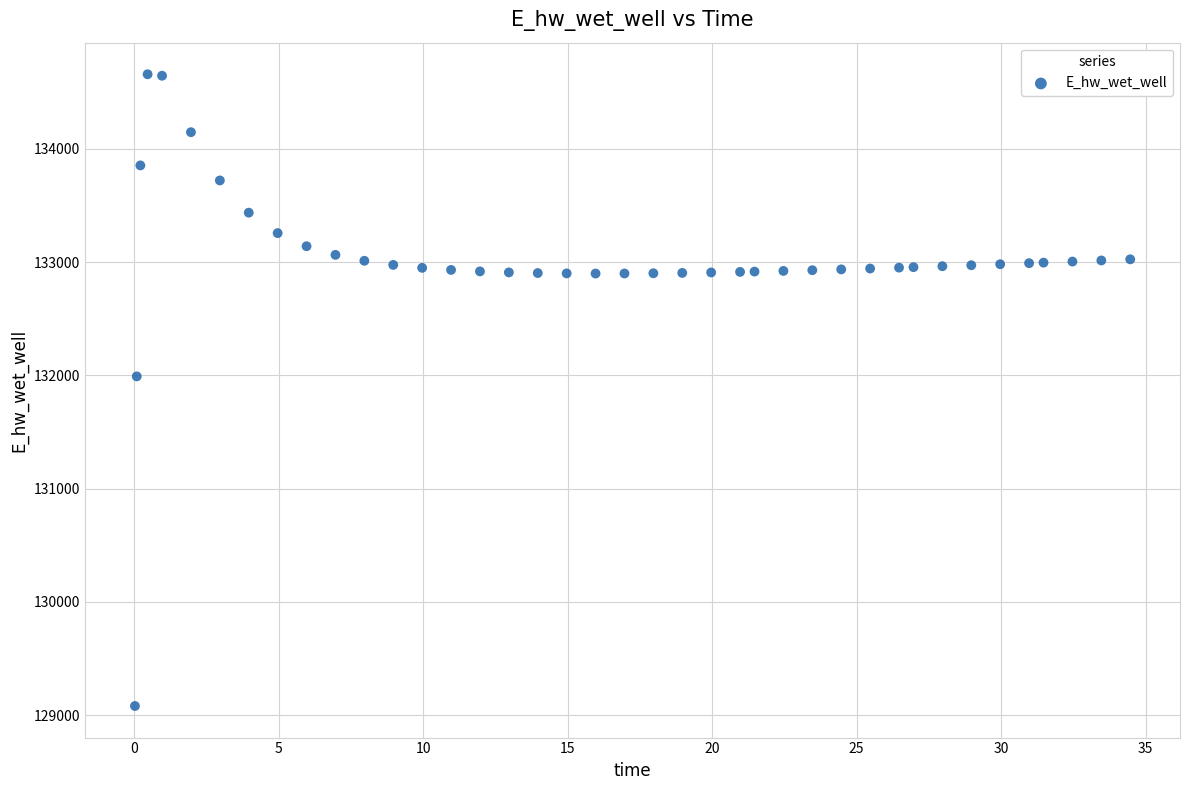

What is the range of Y values (max minus min)?

5576.4